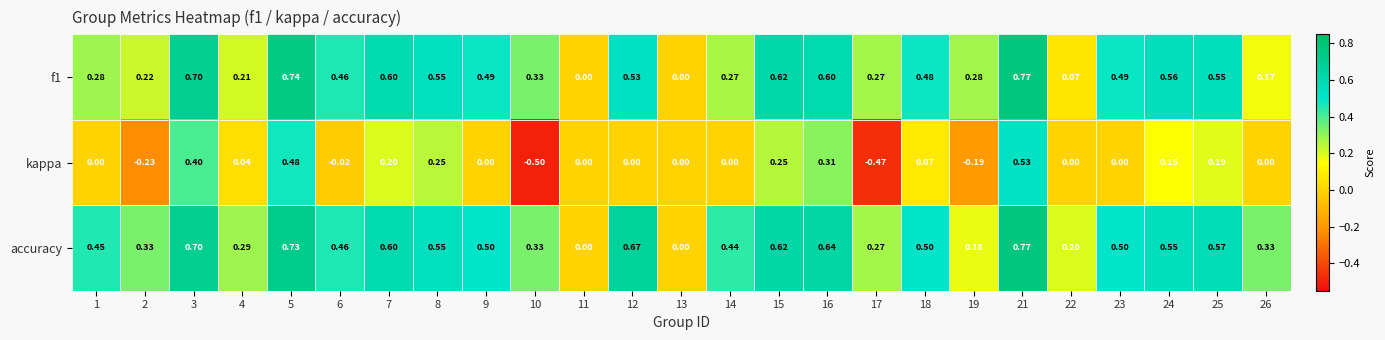

What is the total value across all series at 14?

0.7